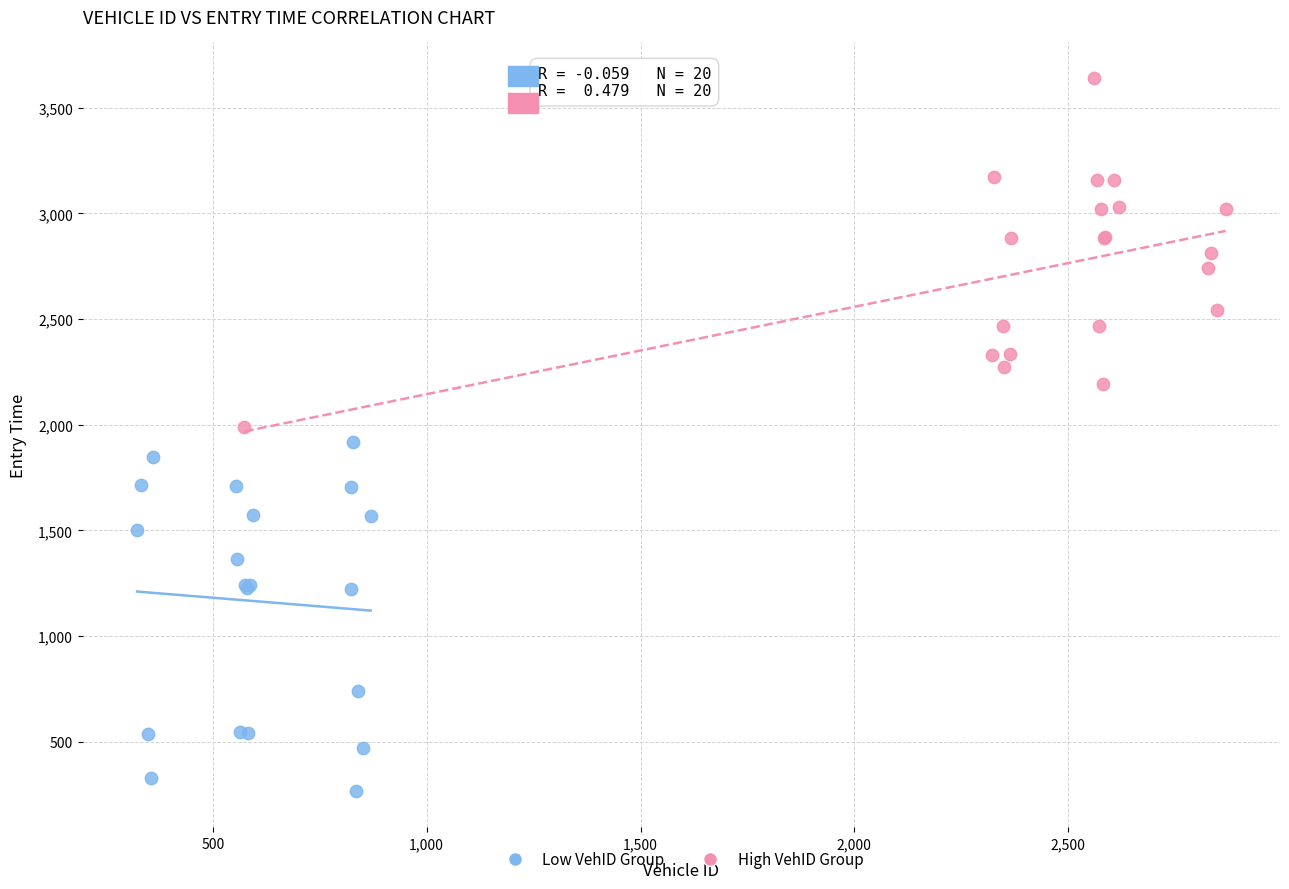

Which series contains the lowest Y value?

Low VehID Group